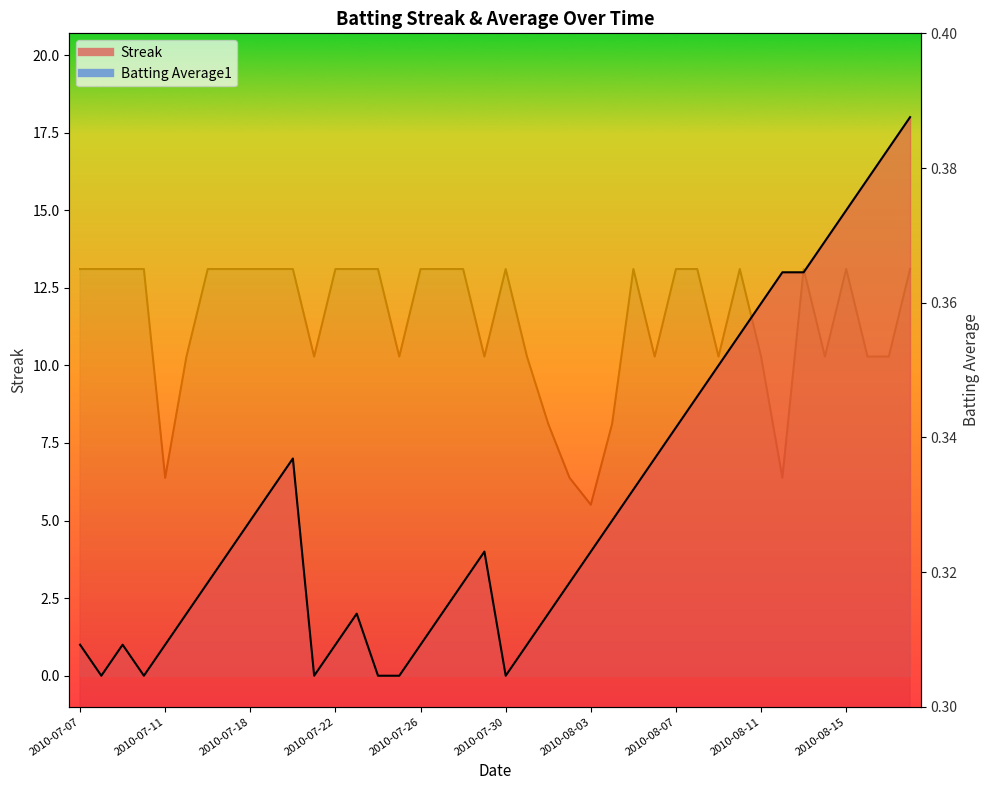

How many Batting Average1 values are between 0 and 1?

40